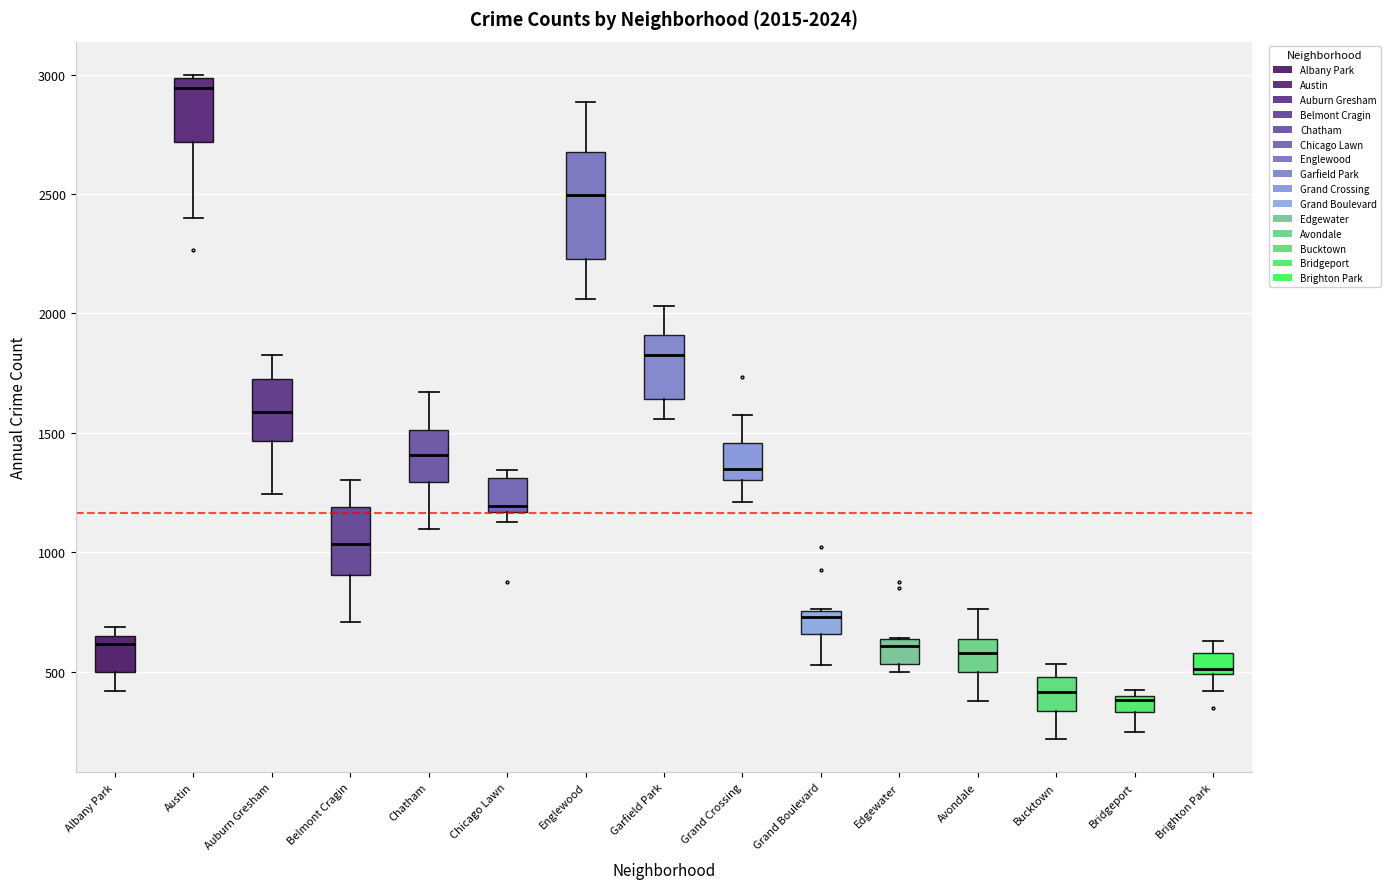

Which box is the tallest, from its lower edge to its upper edge?

Englewood